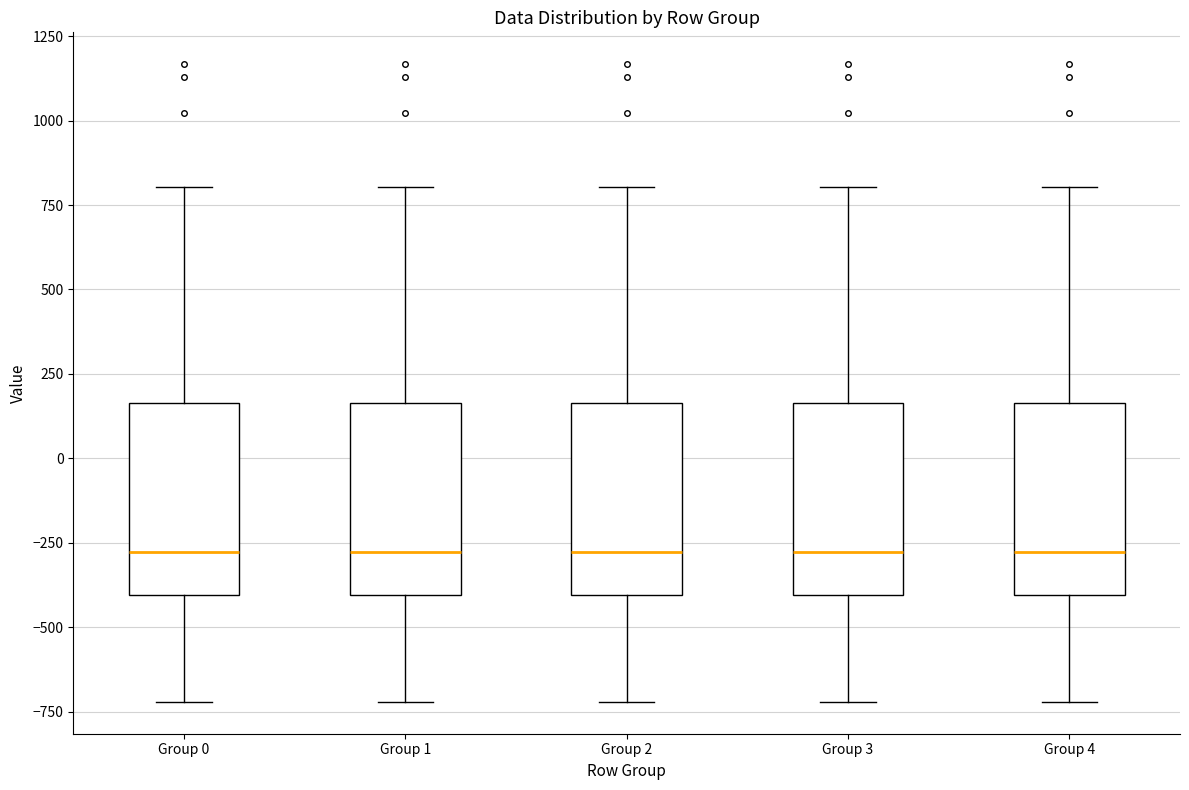

Reading left to right, transcribe this box plot: for each box, give where its median line is, the range the box spans, and where its two whiskers end, as read against the y-axis. The values are not printed on the chart, so give them approximately, as read against the axis.

Group 0: median -300, box -400 to 150, whiskers -700 to 800
Group 1: median -300, box -400 to 150, whiskers -700 to 800
Group 2: median -300, box -400 to 150, whiskers -700 to 800
Group 3: median -300, box -400 to 150, whiskers -700 to 800
Group 4: median -300, box -400 to 150, whiskers -700 to 800